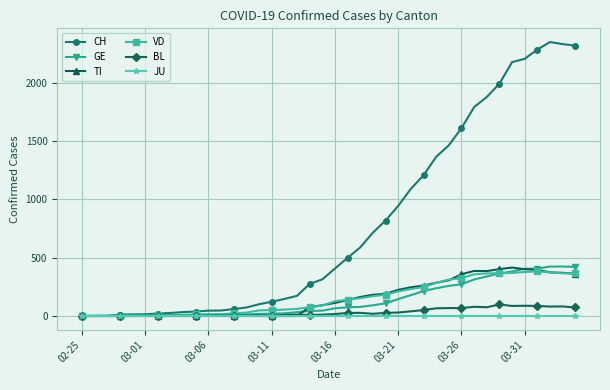

Which series has the largest total across all categories?

CH